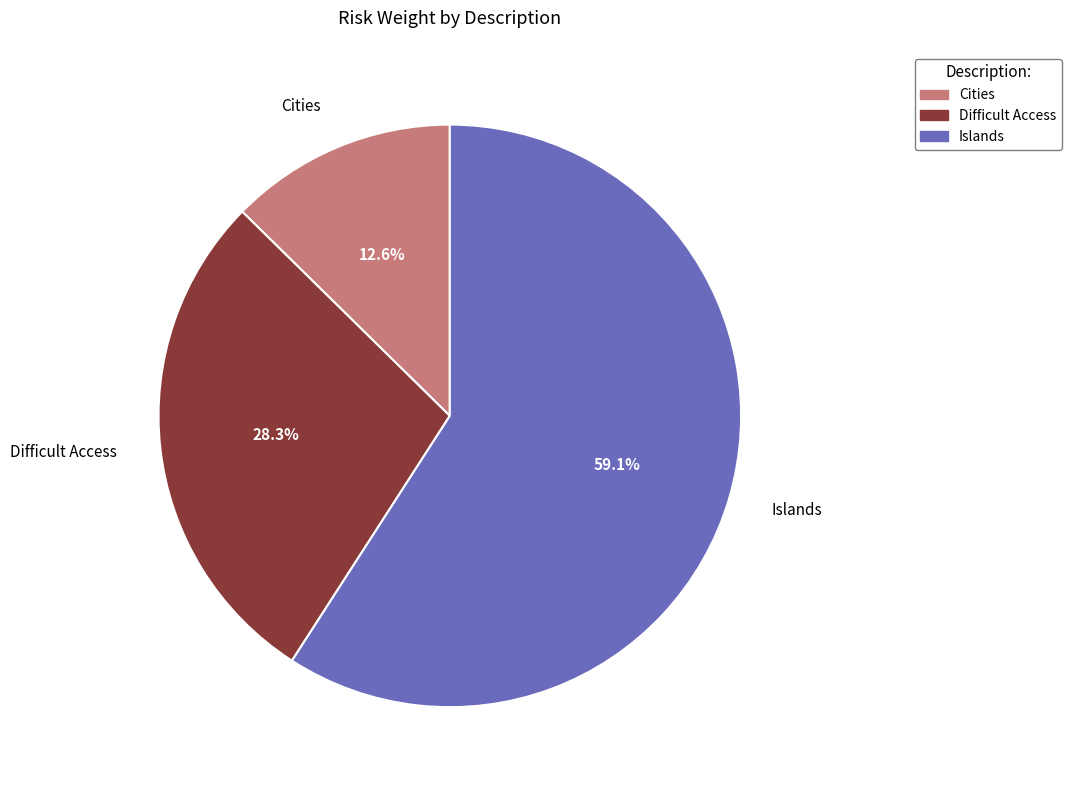

To the nearest percent, what is the average slice percentage?

33%